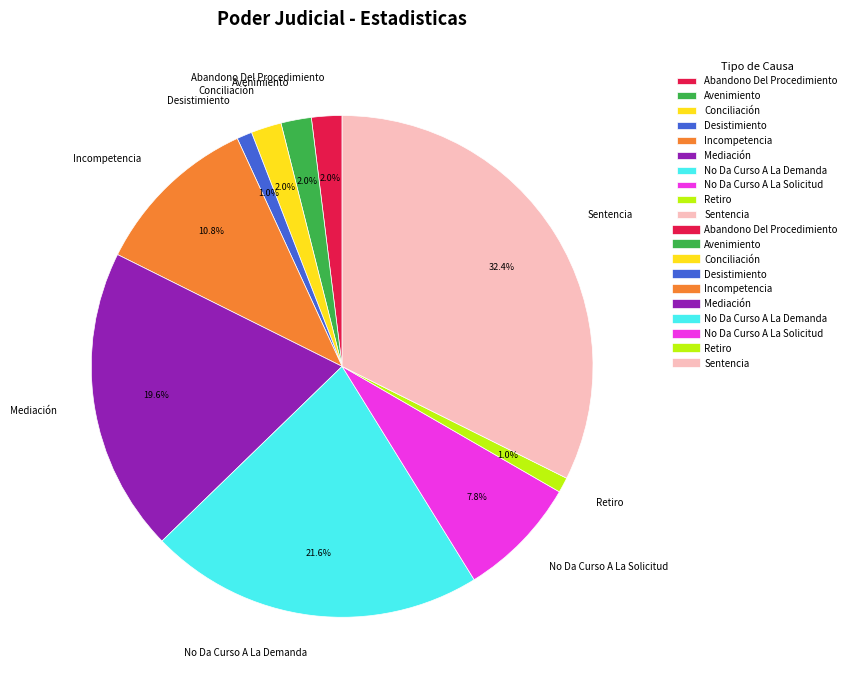

Which category has the biggest portion of the pie?

Sentencia